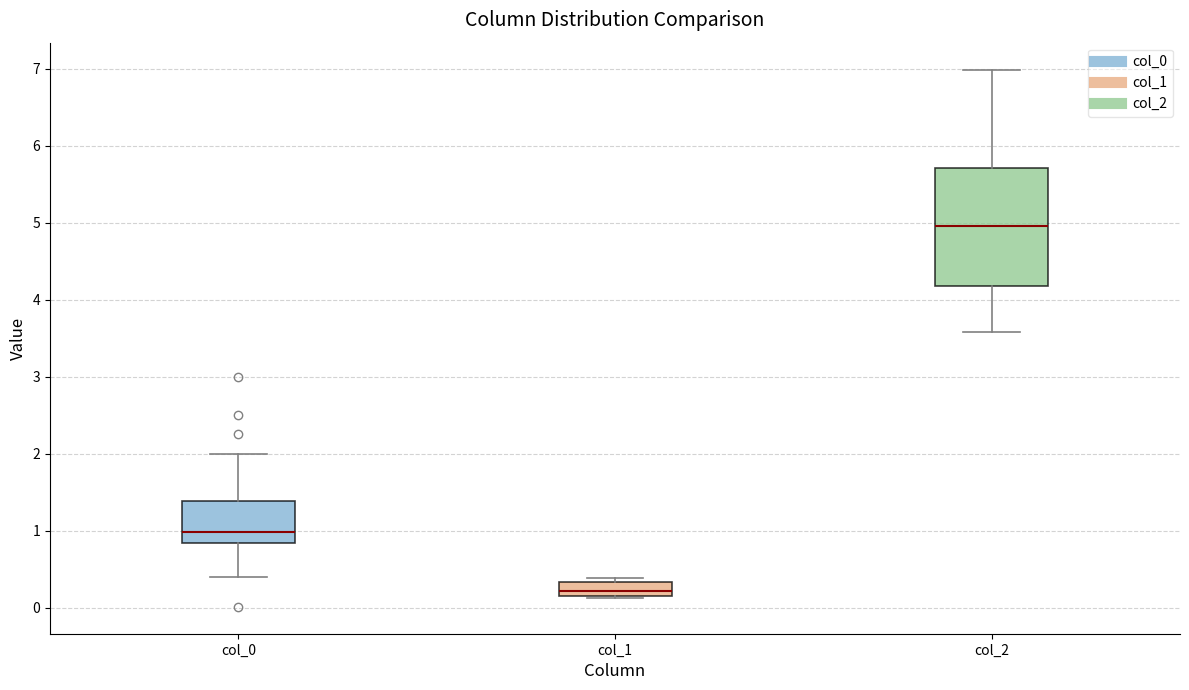

Which box's median line is the highest?

col_2